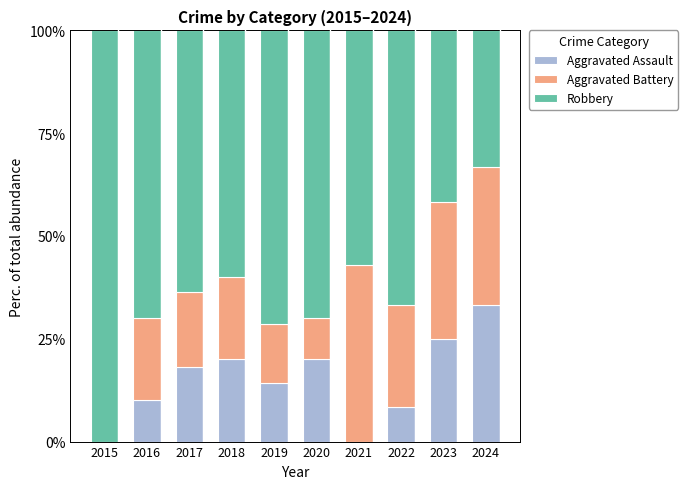

Reading right to left, what are the values for Aggravated Assault?

2024=33.3	2023=25.0	2022=8.3	2021=0.0	2020=20.0	2019=14.3	2018=20.0	2017=18.2	2016=10.0	2015=0.0